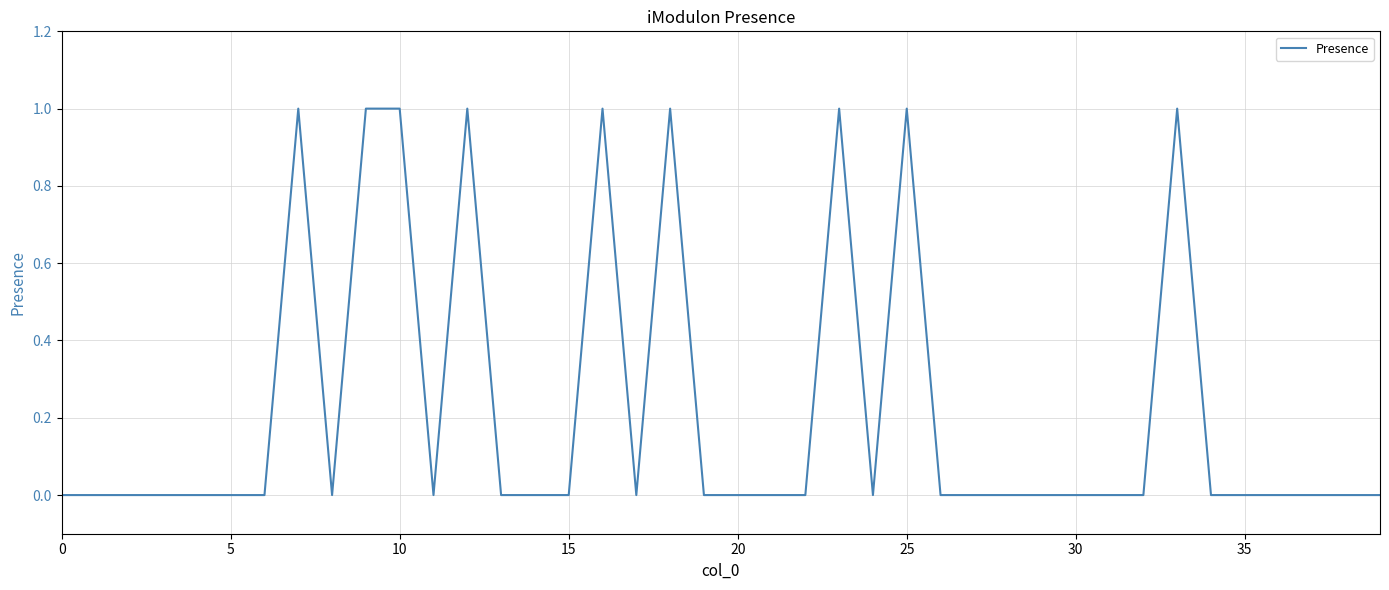

How many lines are shown in the chart?

1